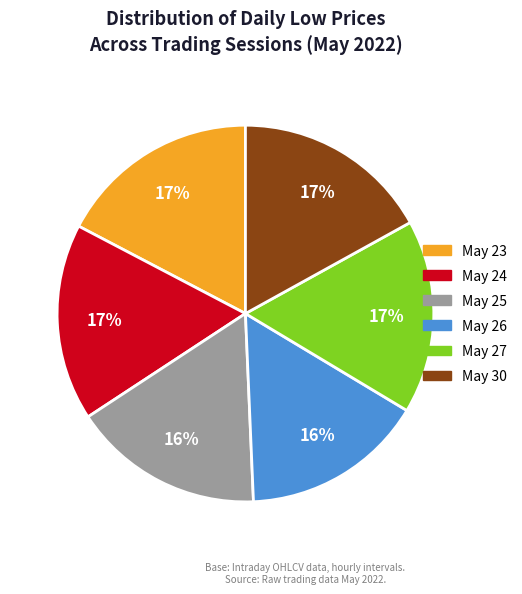

How many slices are in this pie chart?

6